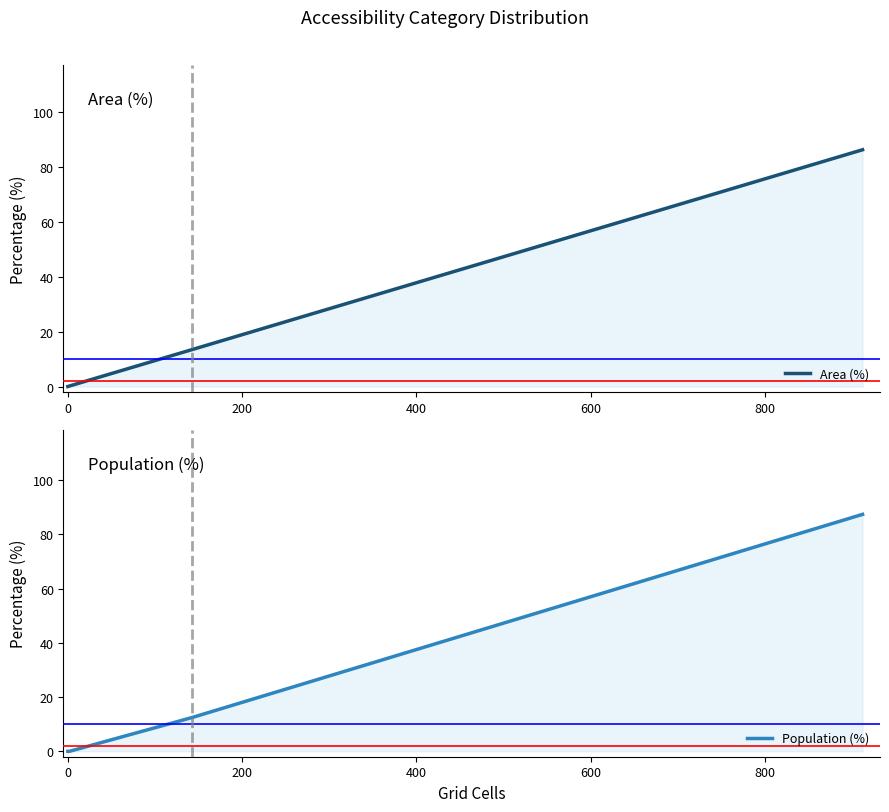

True or false: Population (%) has more than 0 points higher than both neighbors.

False